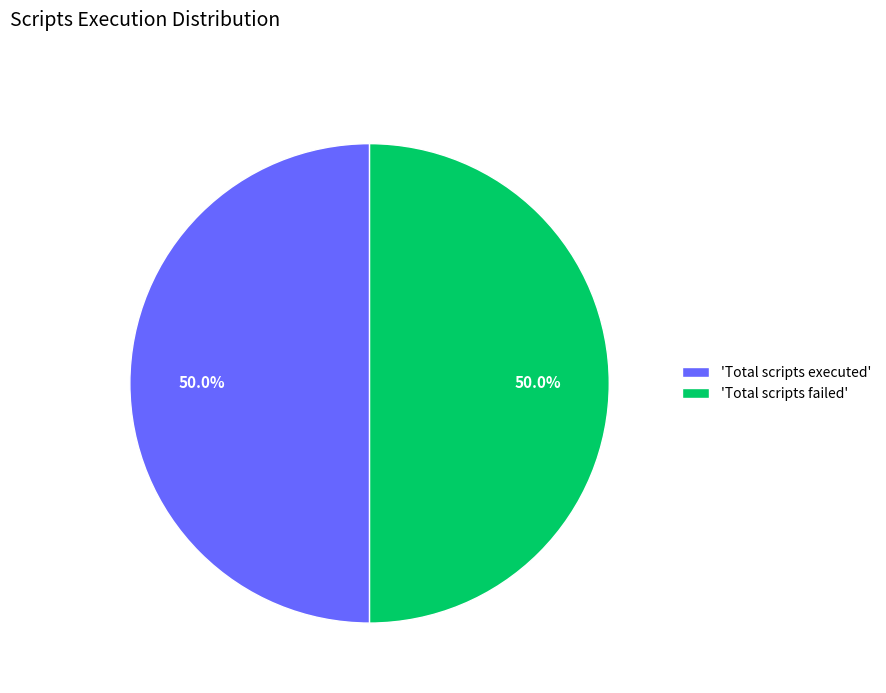

Approximately how many times larger is the value at 'Total scripts executed' compared to 'Total scripts failed'?

1.0